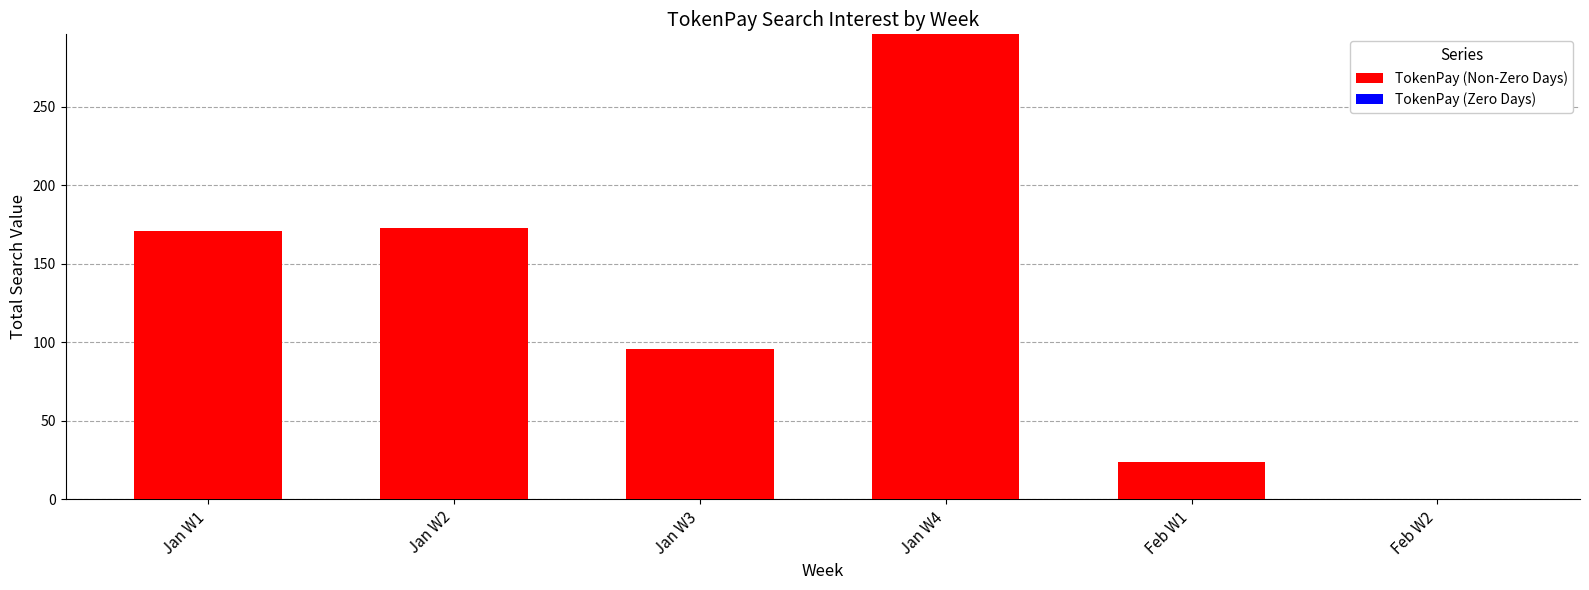

What is the greatest value displayed?

296